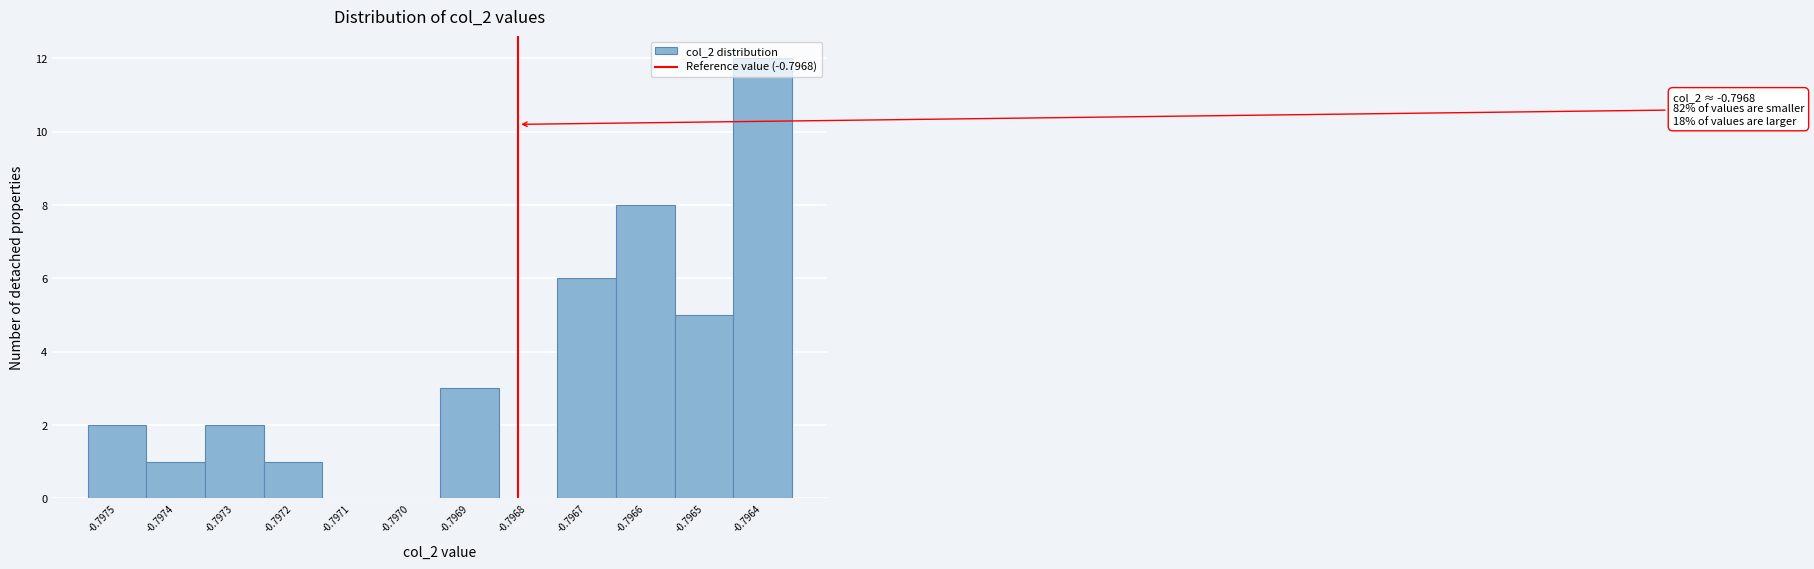

Which has a higher value, -0.7969 or -0.7965?

-0.7965